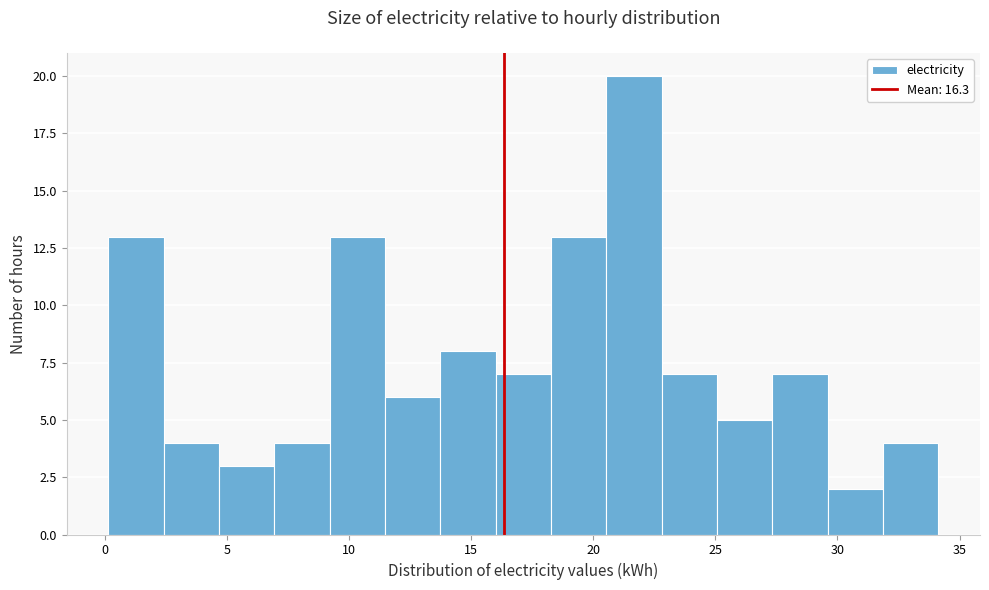

Reading left to right, list every bar in this chart as the range it spans on the x-axis followed by its height. Neither the bar edges nor the heights are printed on the chart, so give them approximately, as read against the axes.

0.0 to 2.5: 13
2.5 to 4.5: 4
4.5 to 7.0: 3
7.0 to 9.0: 4
9.0 to 11.5: 13
11.5 to 13.5: 6
13.5 to 16.0: 8
16.0 to 18.5: 7
18.5 to 20.5: 13
20.5 to 23.0: 20
23.0 to 25.0: 7
25.0 to 27.5: 5
27.5 to 29.5: 7
29.5 to 32.0: 2
32.0 to 34.0: 4